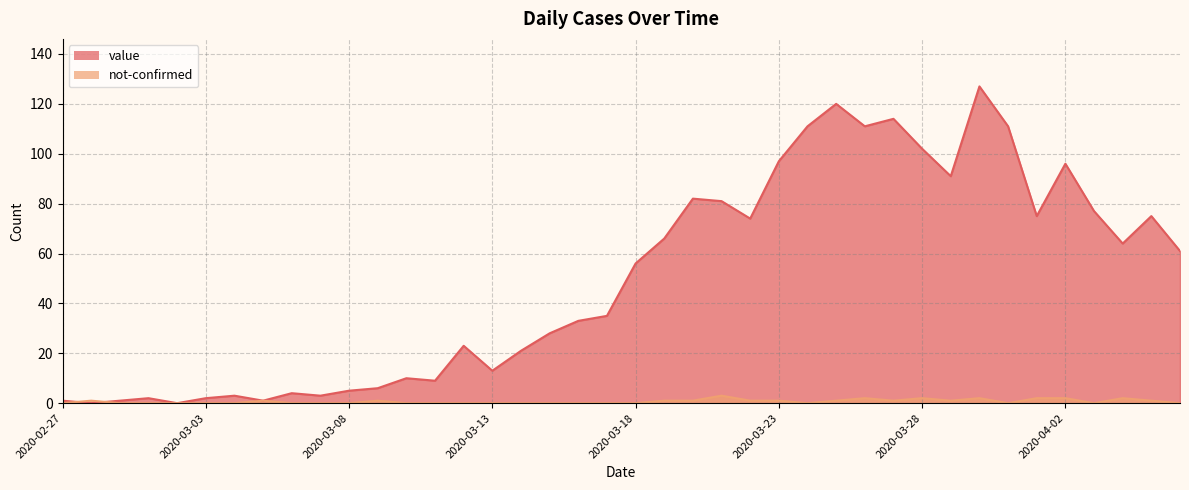

Between 2020-03-17 and 2020-03-20, which series saw the biggest shift?

value